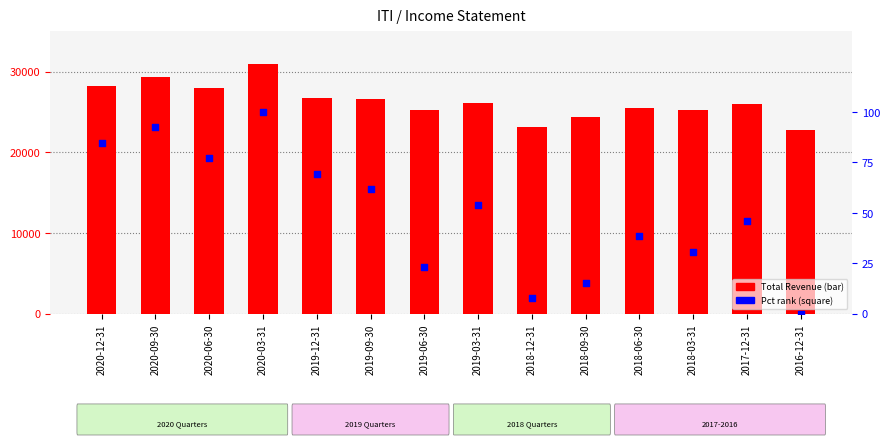

Is the value of Total Revenue at 2018-06-30 greater than the value of Gross Profit percentile at 2018-12-31?

Yes